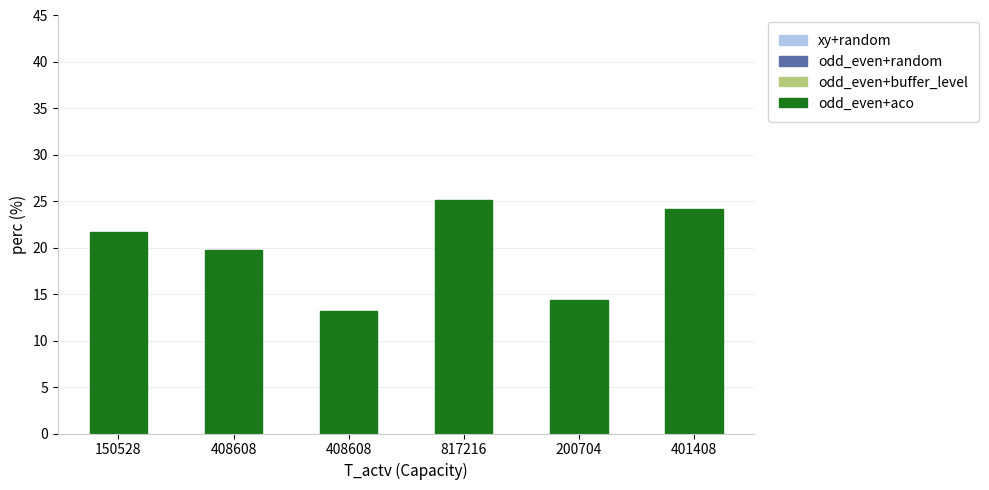

List the labels in order of value, smallest first.

408608, 200704, 408608, 150528, 401408, 817216